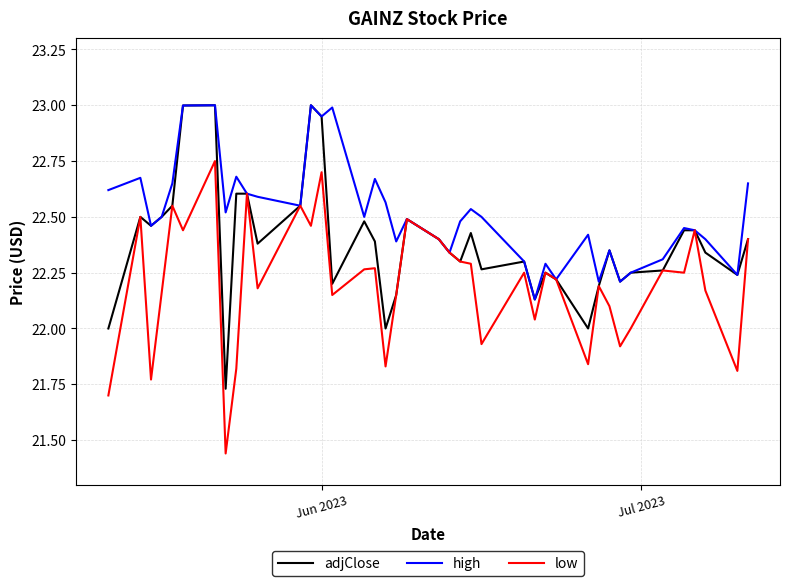

List the series in order of their overall mean, highest first.

high, adjClose, low